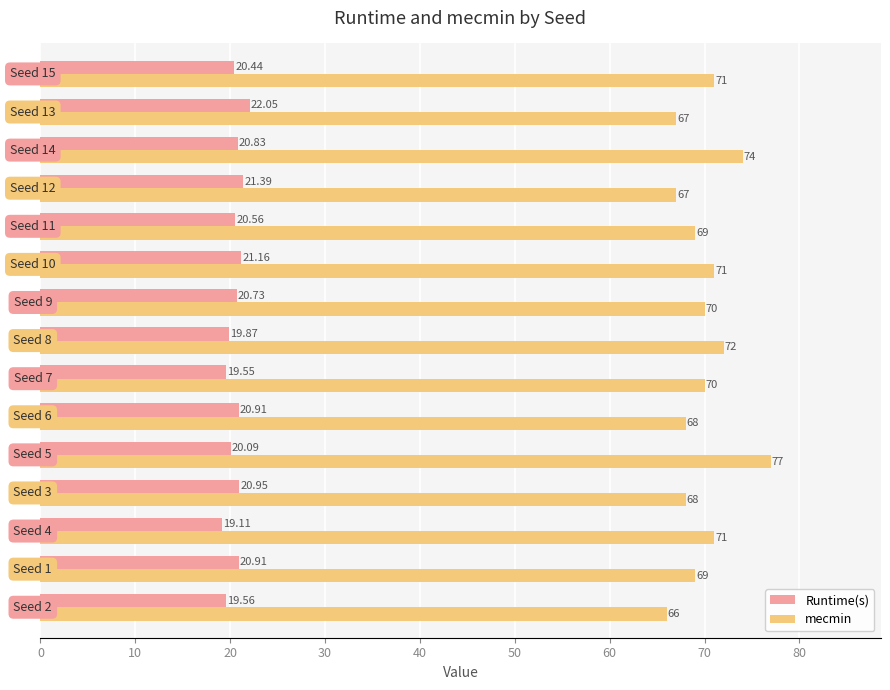

List the series in order of their overall mean, lowest first.

Runtime(s), mecmin